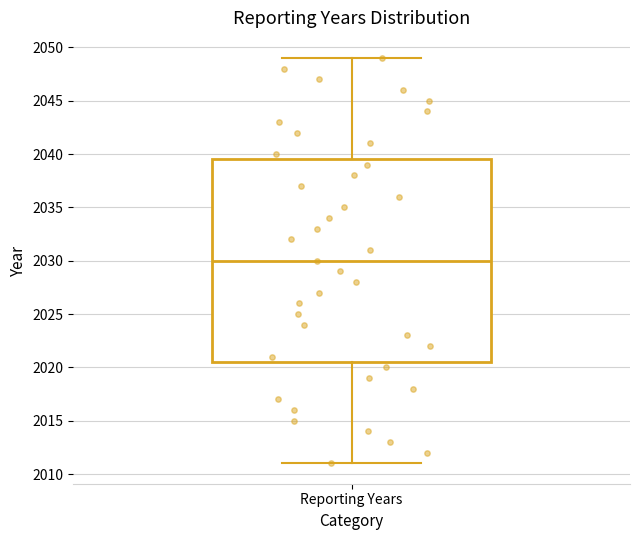

Where does the upper whisker of the box for Reporting Years end on the y-axis? The values are not printed on the chart, so give them approximately, as read against the axis.

2049.0